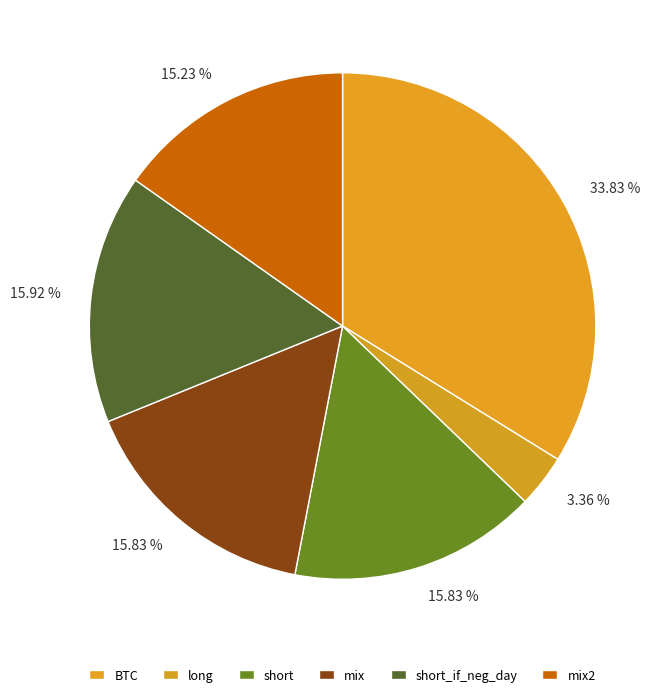

How many segments does this pie chart have?

6